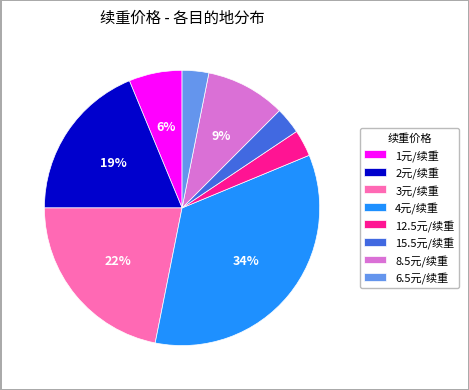

Does any single category account for the majority?

No